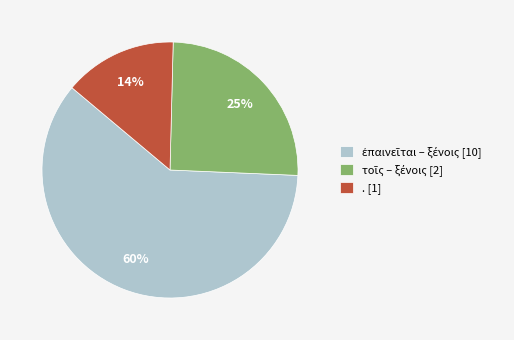

Is it true that . [1] is 21% of the pie?

False